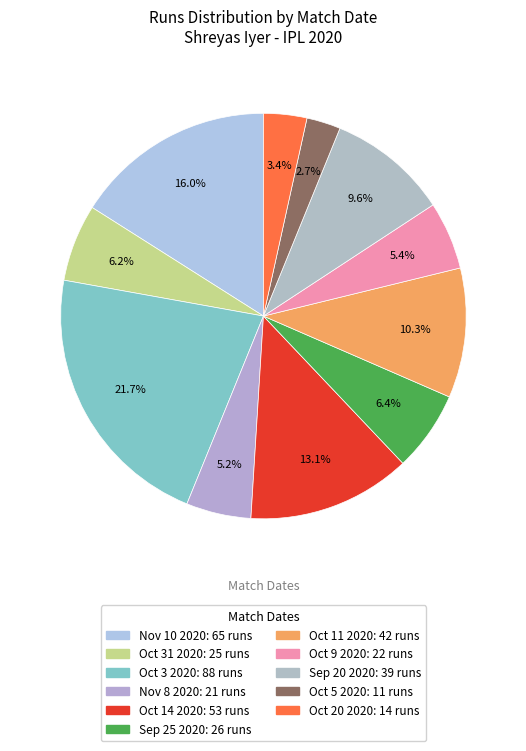

Is Oct 5 2020 the majority of the pie?

No